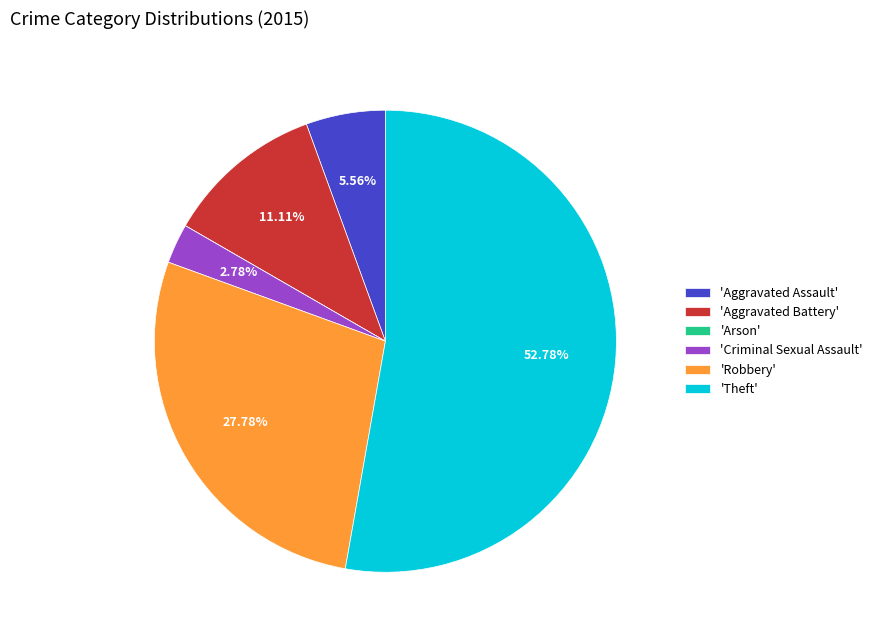

What is the largest slice in the pie chart?

'Theft'